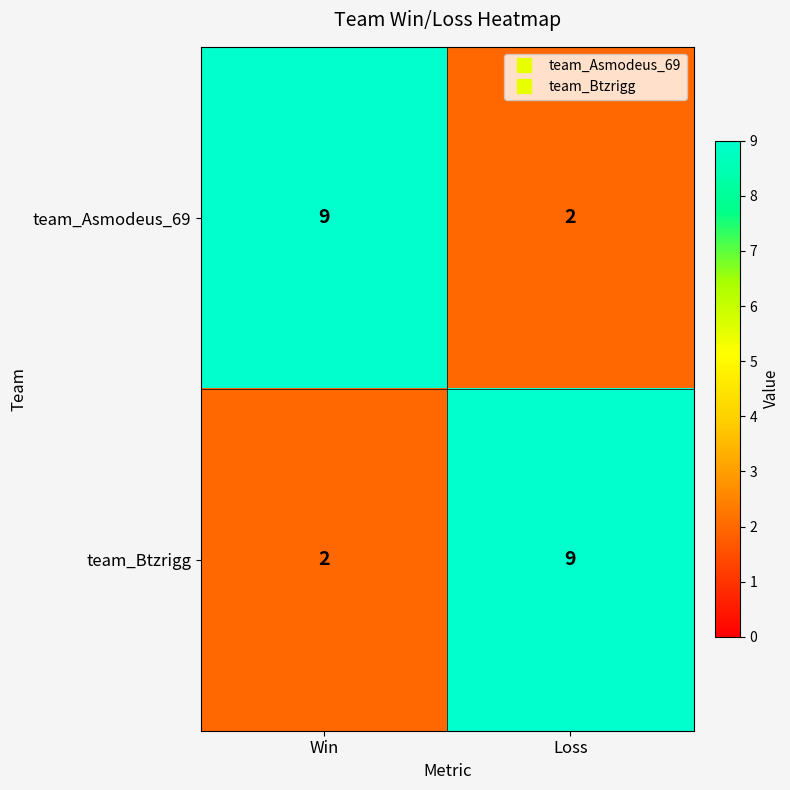

Is it true that team_Asmodeus_69 equals 9 at Win?

True